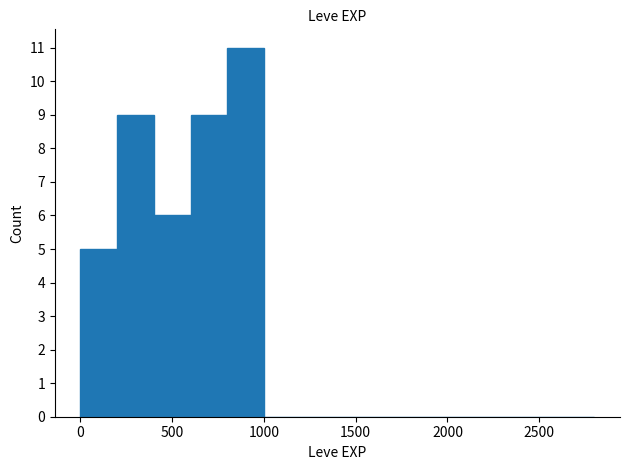

What is the sum of all values?

40